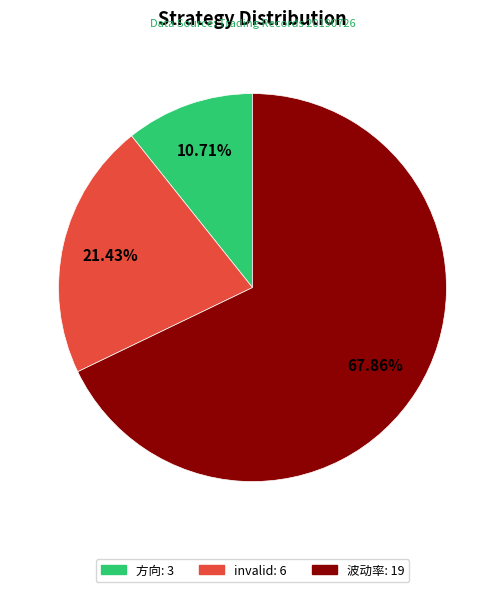

How many segments does this pie chart have?

3